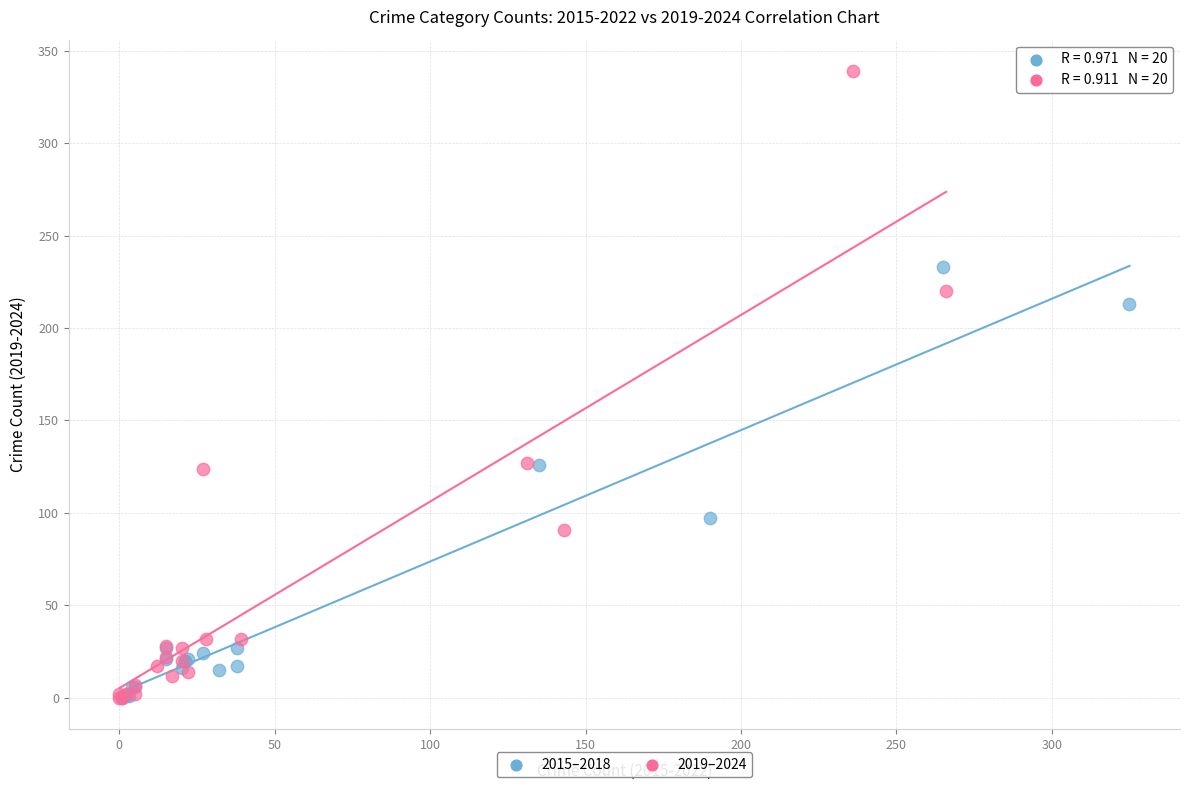

Which series contains the highest Y value?

2019–2024